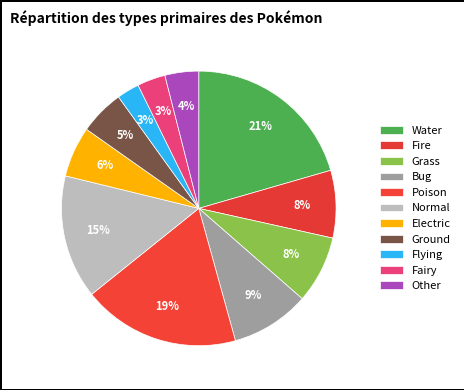

To the nearest percent, what is the difference between the Grass and Normal slice percentages?

7%